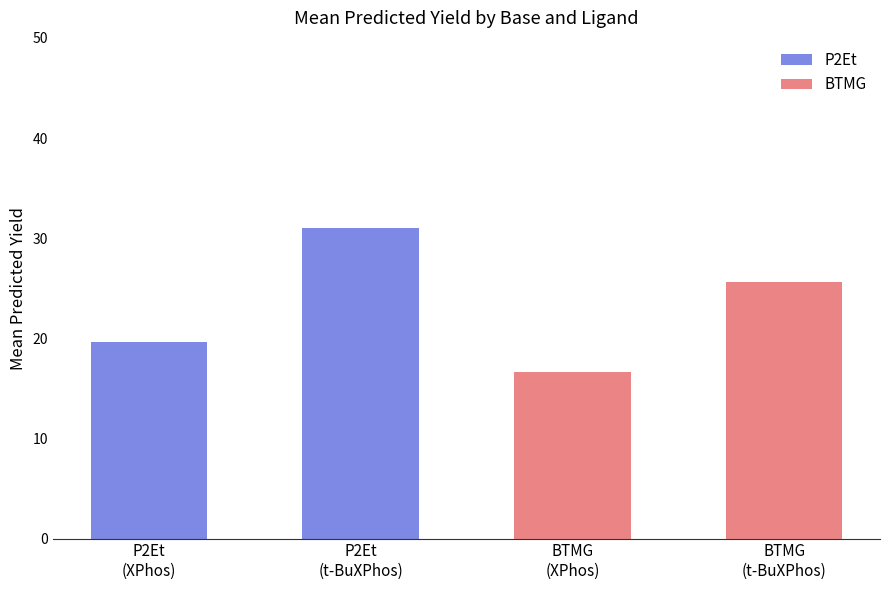

What is the minimum value for P2Et?

19.7